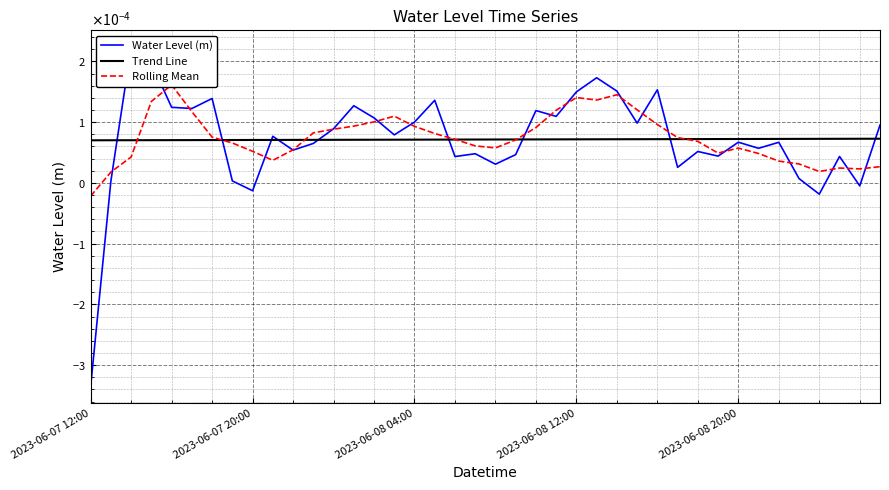

Is this an area chart (filled region under the line)?

No